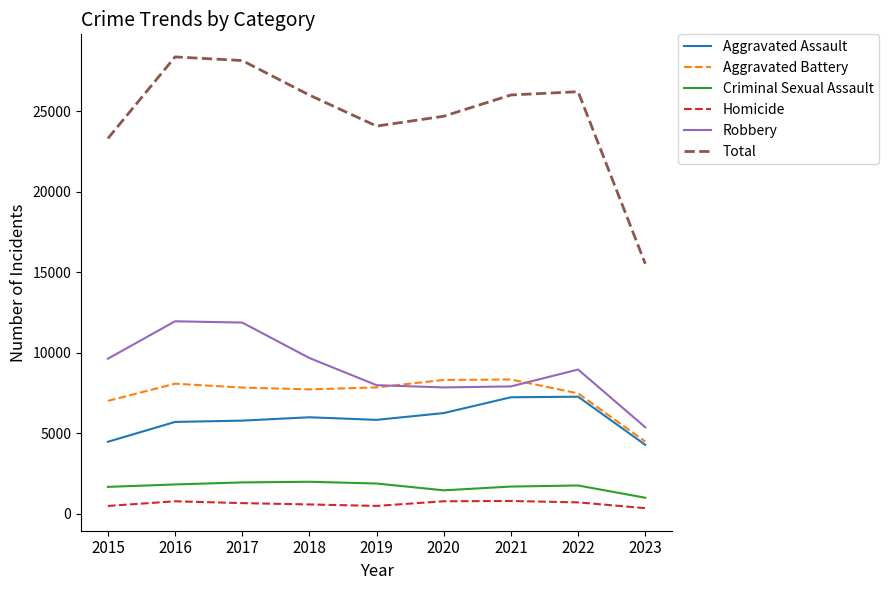

What value does the Aggravated Battery series have at 2019?

7857